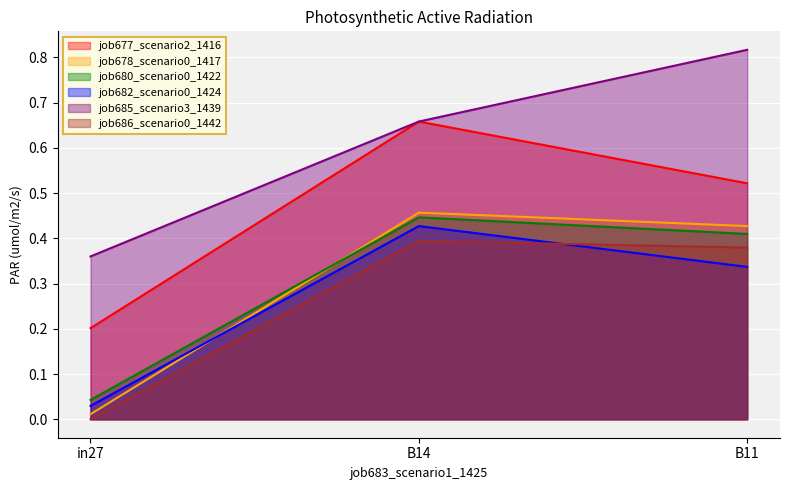

Is it true that job680_scenario0_1422 equals 0.4 at B14?

True